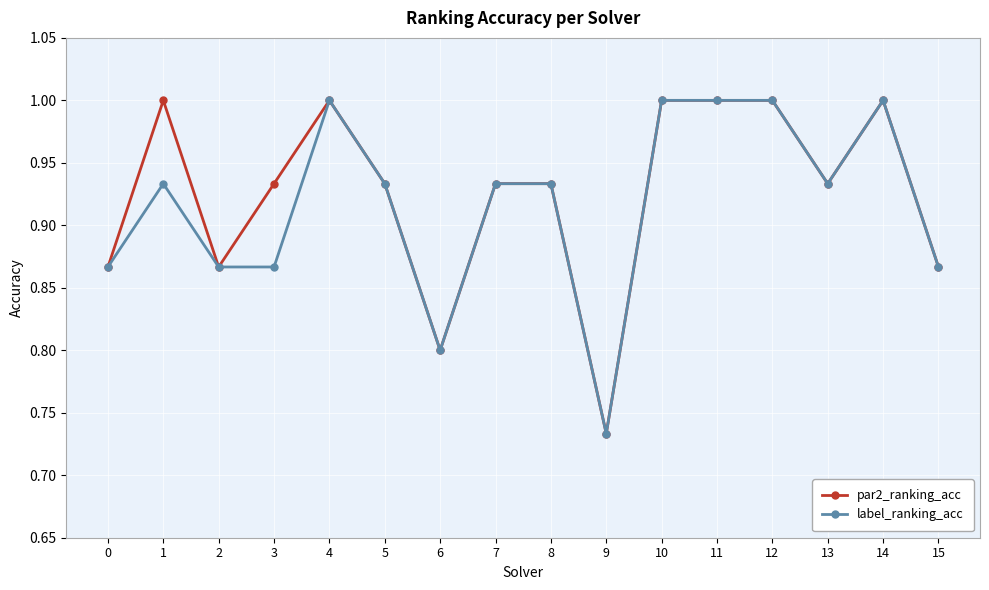

What is the total value across all series at 6?

1.6